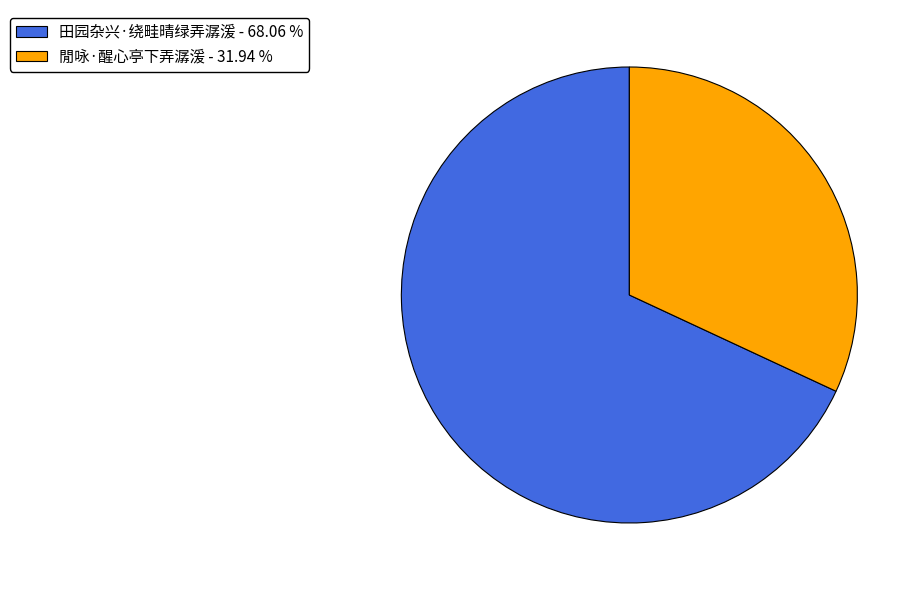

Do 閒咏·醒心亭下弄潺湲 - 31.94 % and 田园杂兴·绕畦晴绿弄潺湲 - 68.06 % together represent more than half of the pie?

Yes